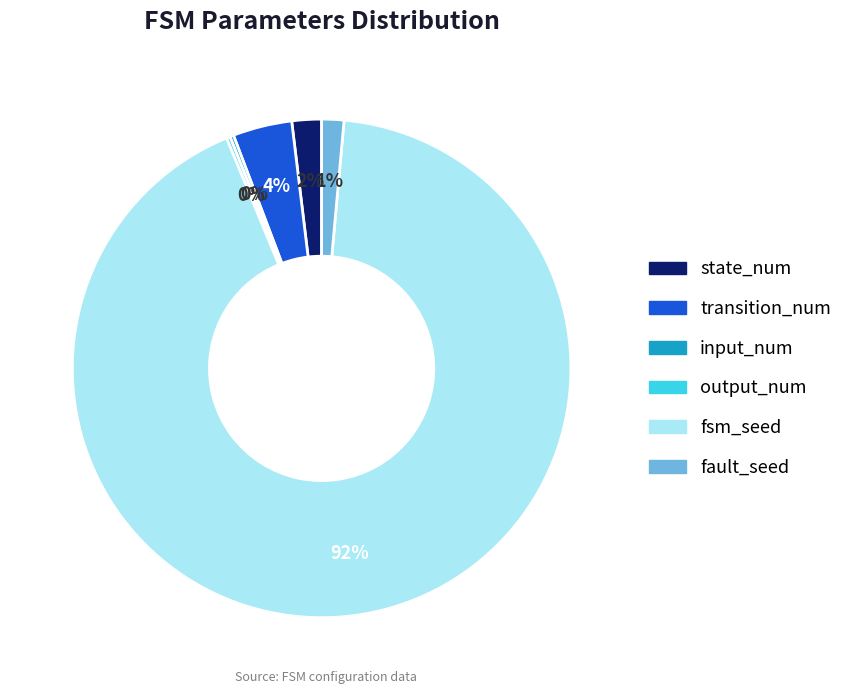

Which slice is the largest?

fsm_seed